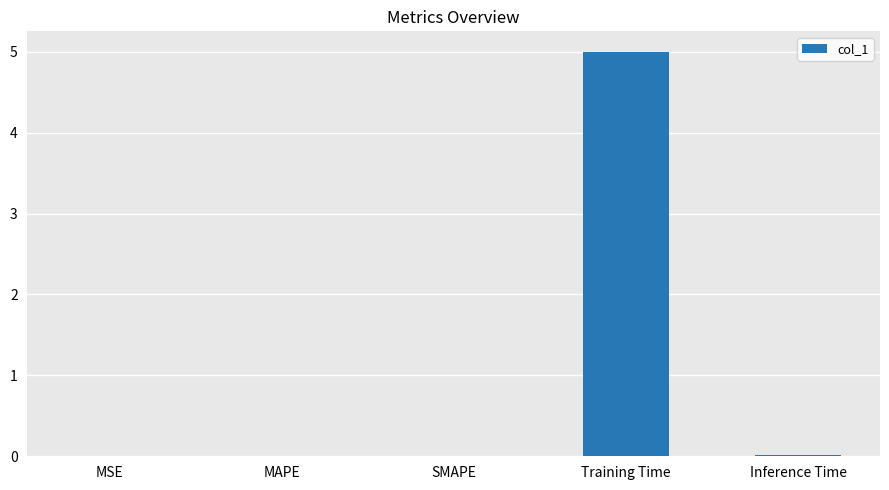

Count the number of data series in this chart.

1